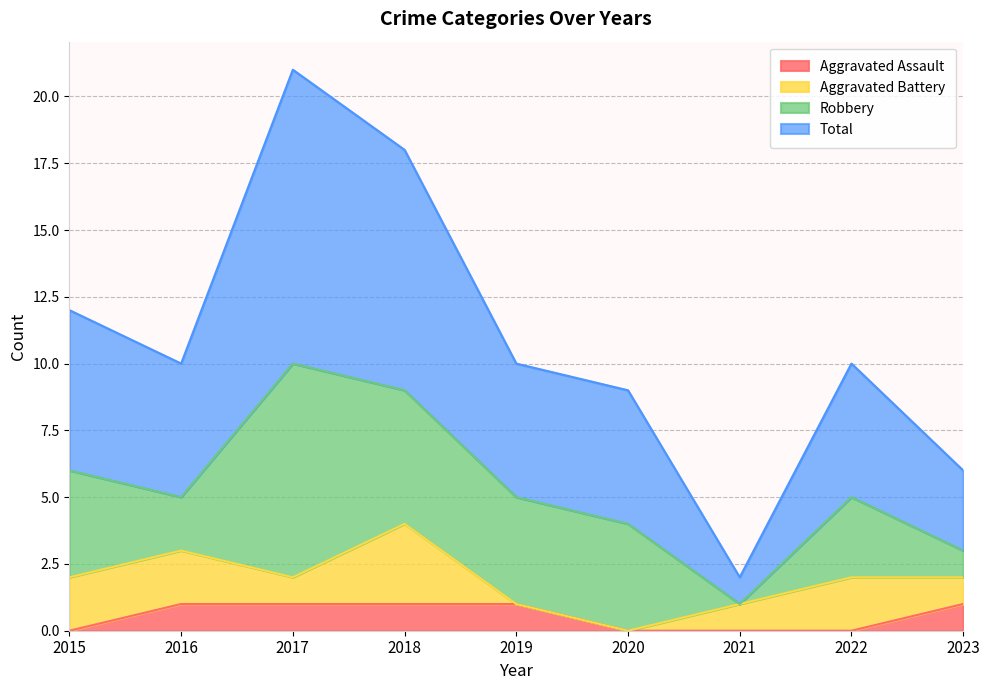

True or false: Total and Aggravated Assault intersect in this chart.

False